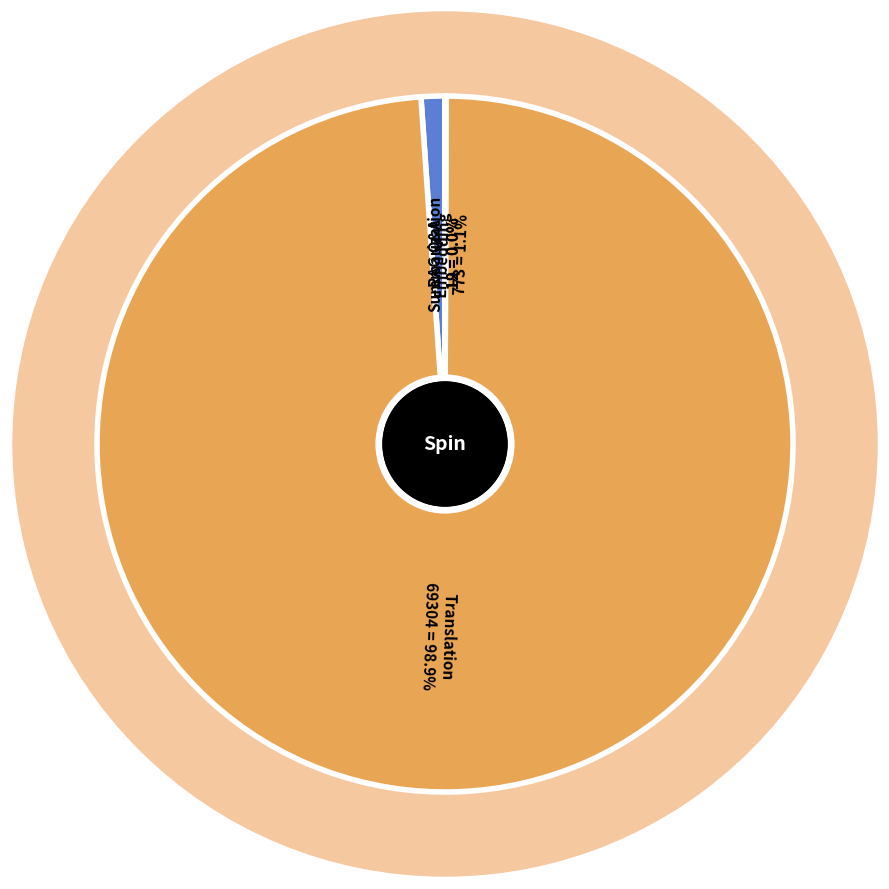

Is it true that Embedding is 1% of the pie?

True